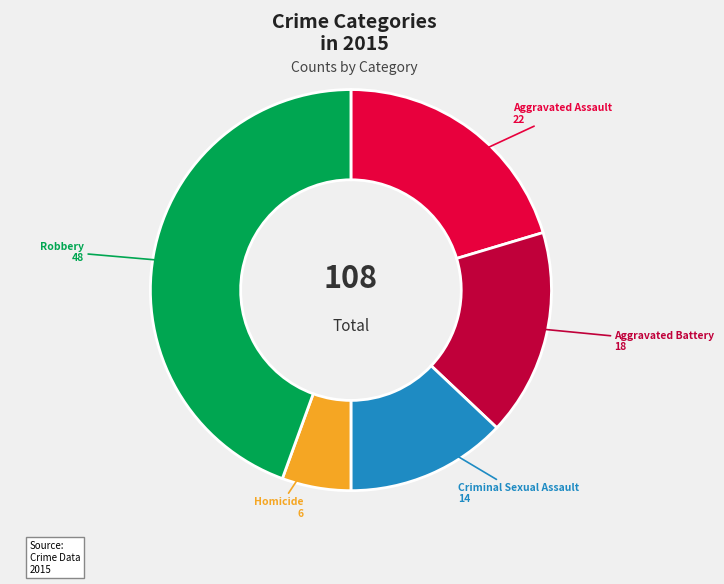

Does Aggravated Assault represent more than half of the total?

No